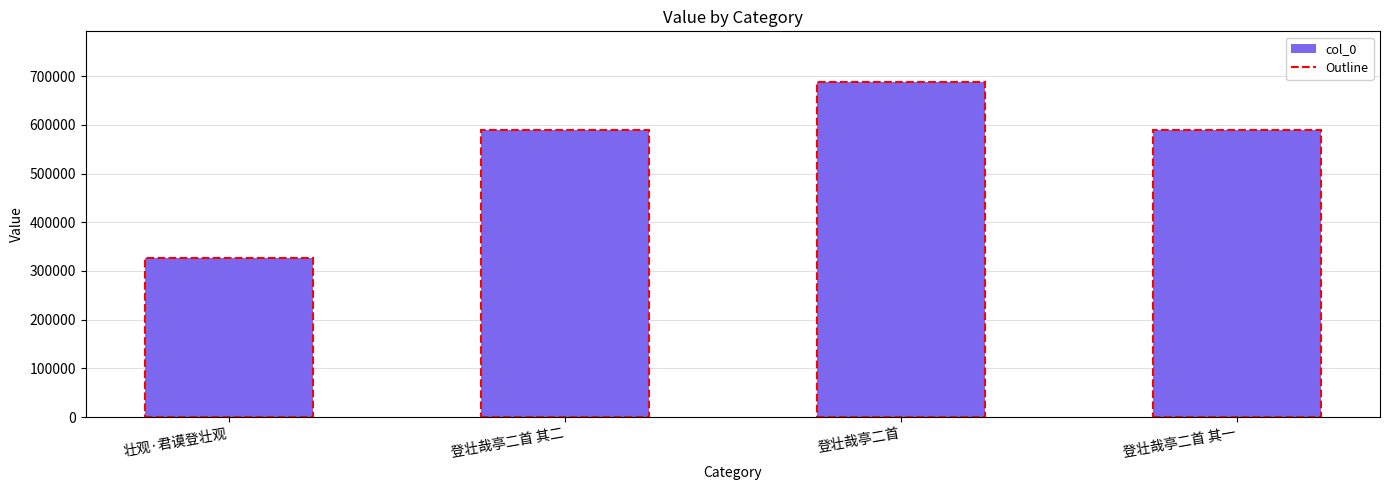

The value at 登壮哉亭二首 其一 is 589775. True or false?

True